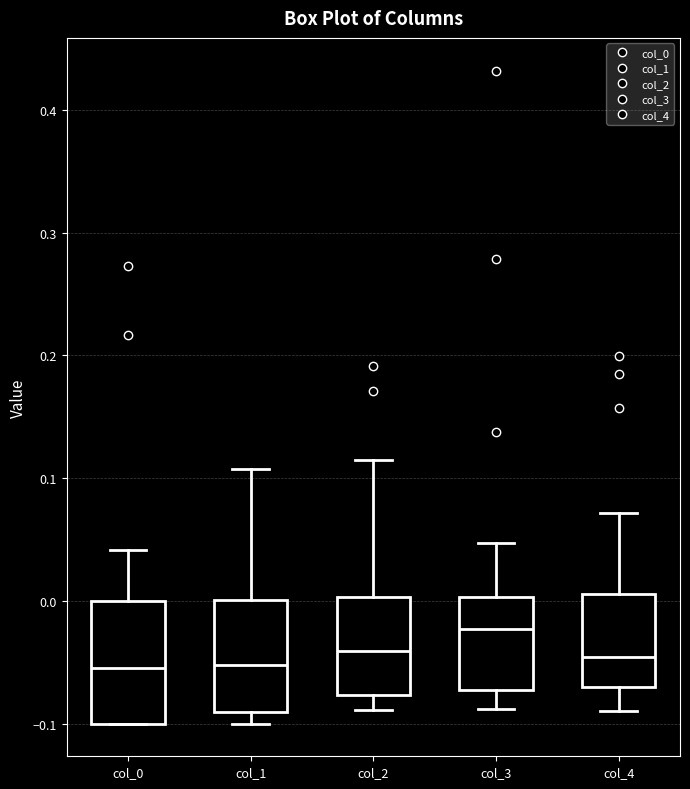

Reading left to right, read every box against the y-axis: the position of its median line, the range the box covers, and the ends of its whiskers. The values are not printed on the chart, so give them approximately, as read against the axis.

col_0: median -0.05, box -0.10 to 0.00, whiskers -0.10 to 0.04
col_1: median -0.05, box -0.09 to 0.00, whiskers -0.10 to 0.11
col_2: median -0.04, box -0.08 to 0.00, whiskers -0.09 to 0.12
col_3: median -0.02, box -0.07 to 0.00, whiskers -0.09 to 0.05
col_4: median -0.05, box -0.07 to 0.01, whiskers -0.09 to 0.07